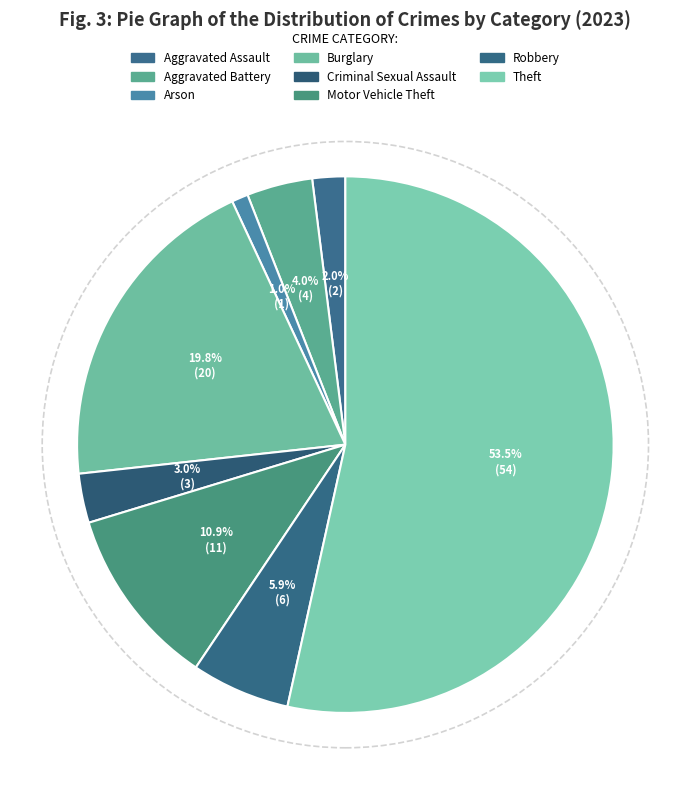

What is the total percentage of Aggravated Assault and Aggravated Battery?

5.9%